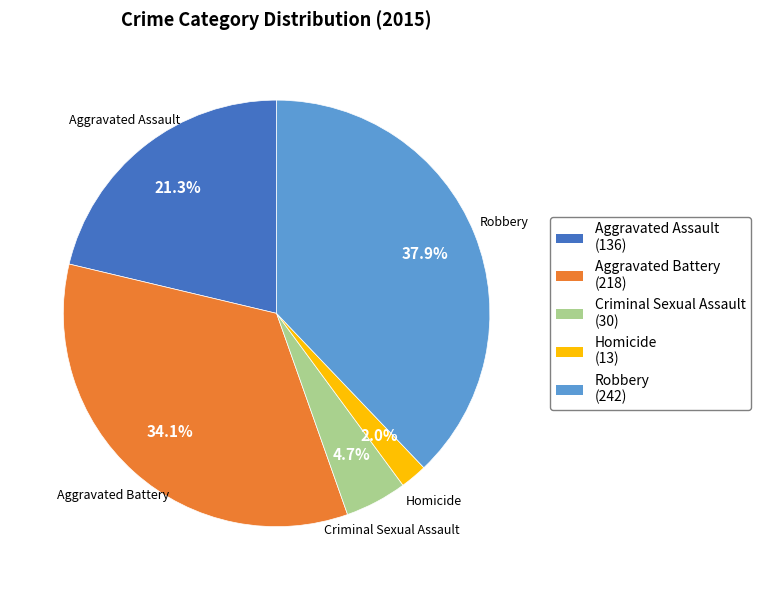

Does any single category account for the majority?

No